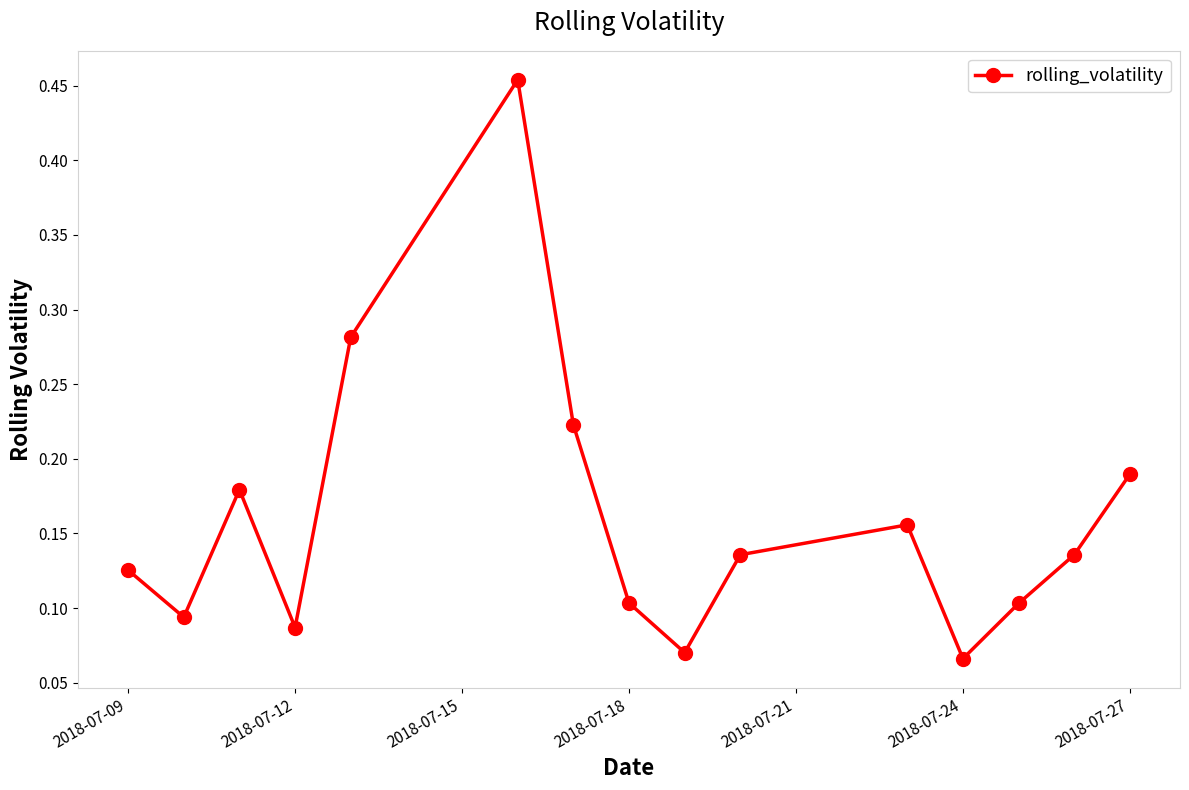

How many interior local peaks (higher than both neighbors) does the data have?

3